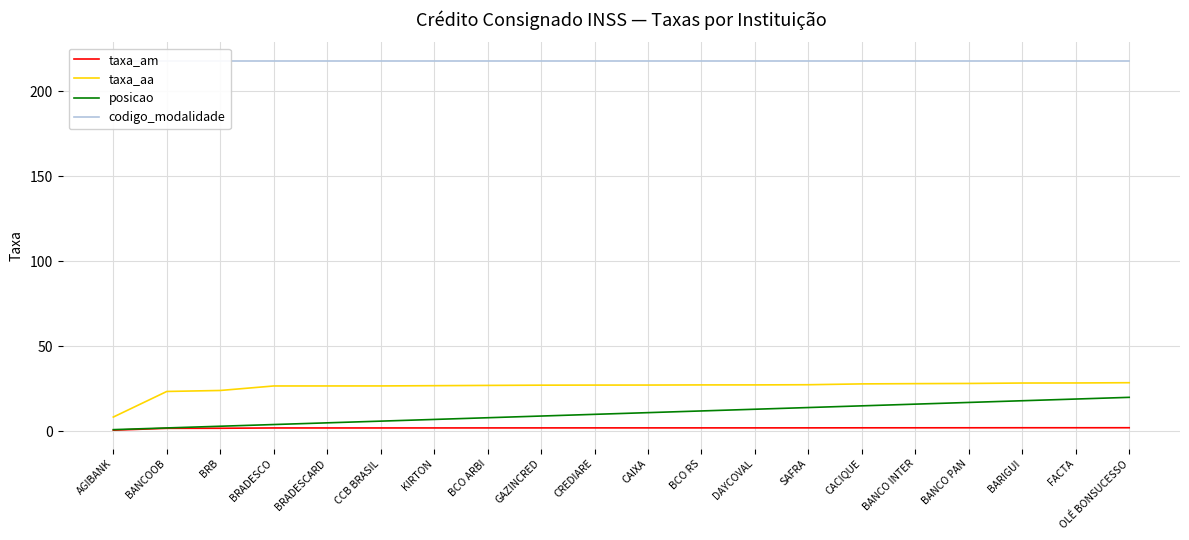

True or false: taxa_aa and taxa_am cross at least once.

False